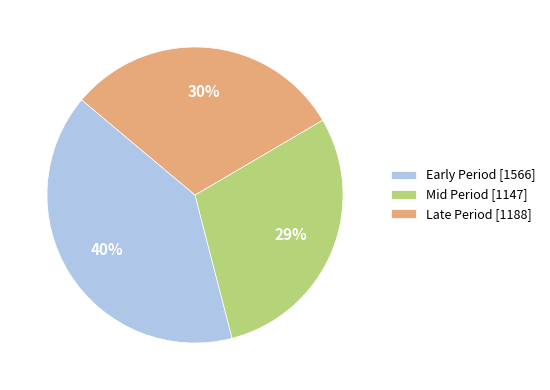

Which has a higher value, Late Period [1188] or Early Period [1566]?

Early Period [1566]